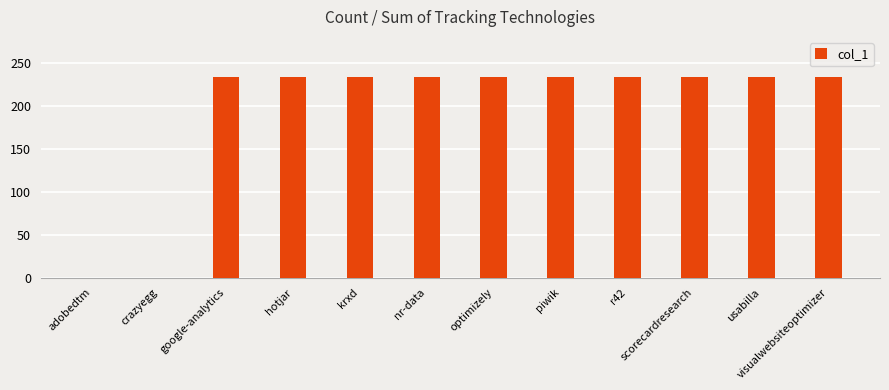

True or false: the data shows 234 at piwik.

True